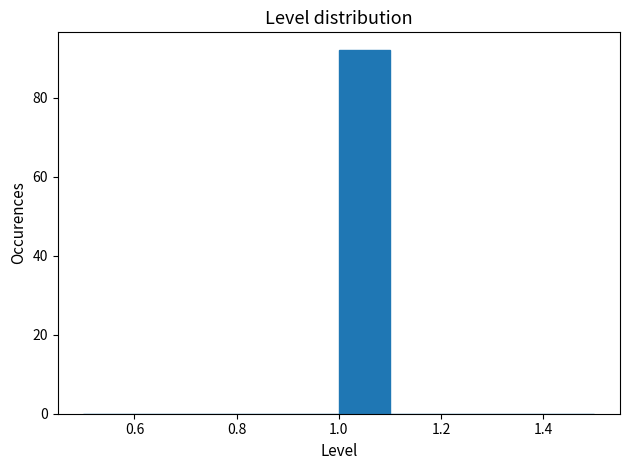

Over which range of the x-axis is the bar tallest?

1.0 to 1.1